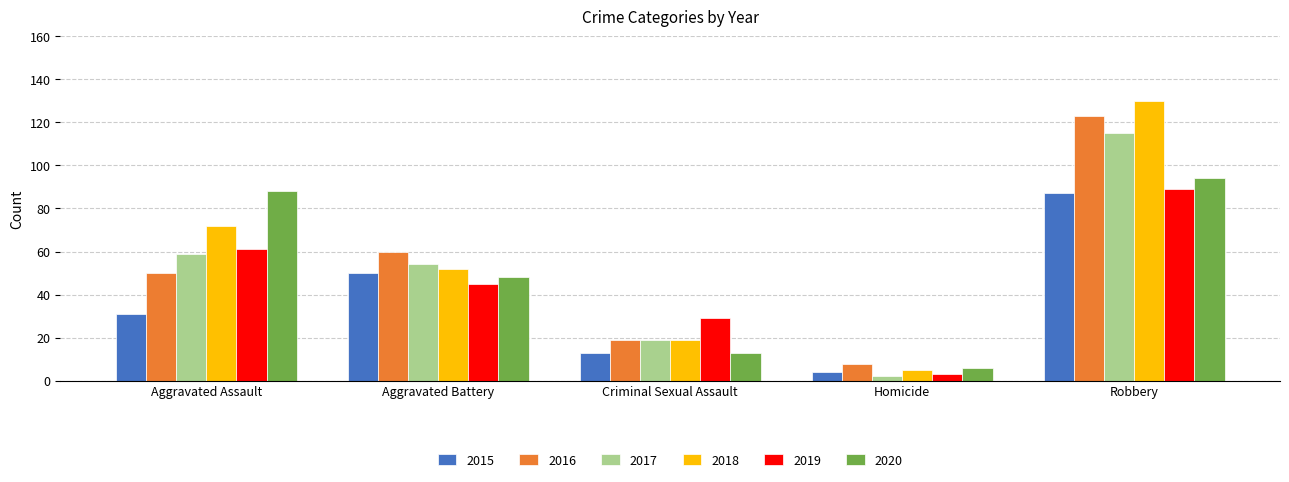

At Aggravated Assault, list the series in order from smallest to largest.

2015, 2016, 2017, 2019, 2018, 2020